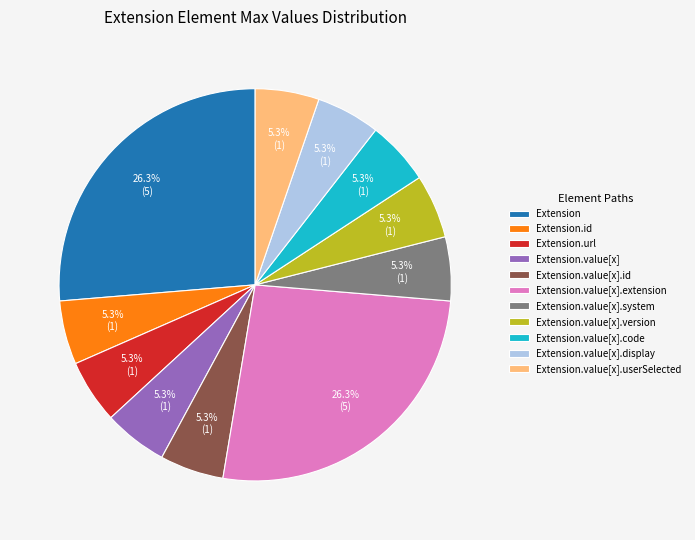

To the nearest percent, what is the difference between the Extension.url and Extension.value[x].code slice percentages?

0%